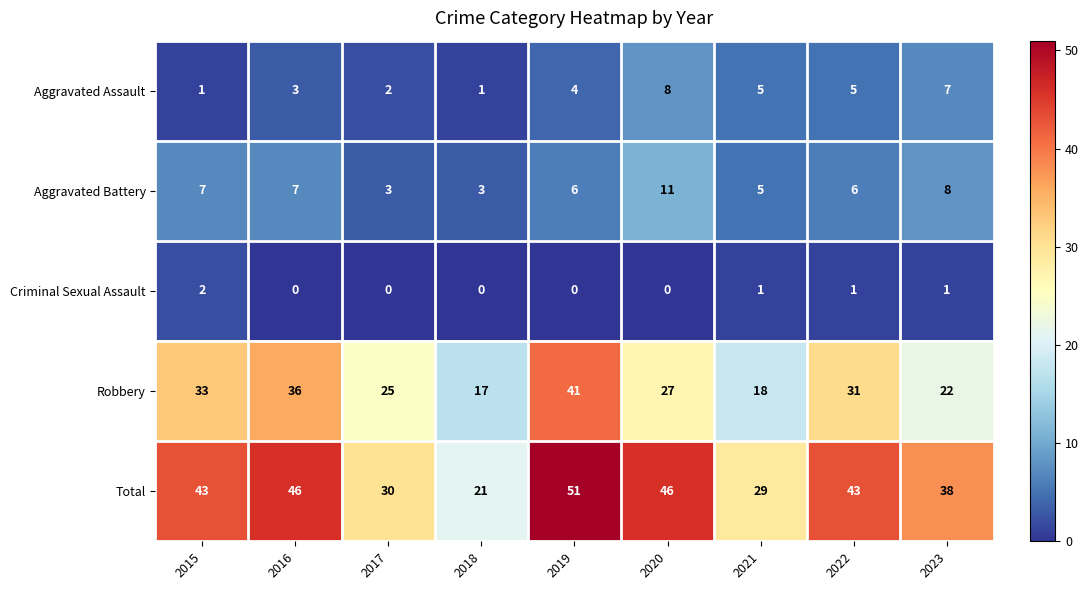

At 2015, list the series in order from smallest to largest.

Aggravated Assault, Criminal Sexual Assault, Aggravated Battery, Robbery, Total